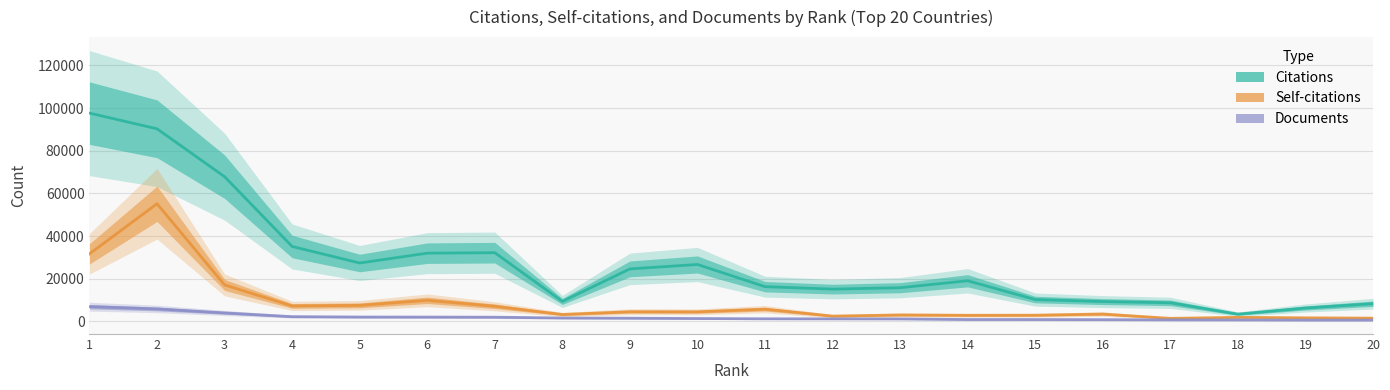

The value of Documents at 4 is 696. True or false?

False